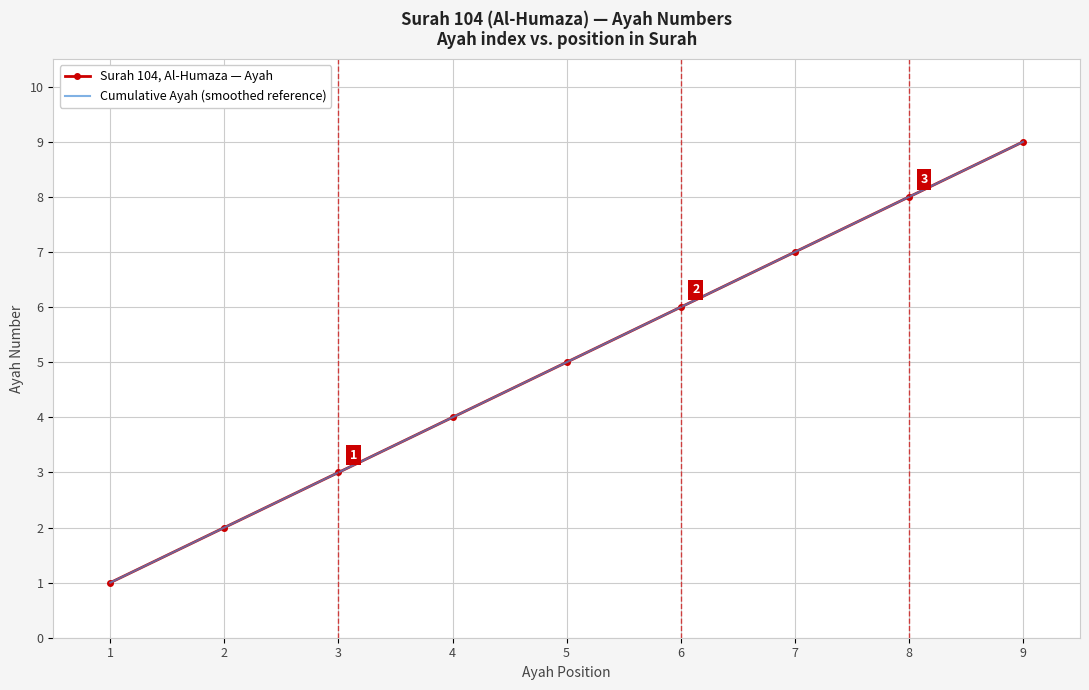

What is the change in value from 2 to 7?

+5